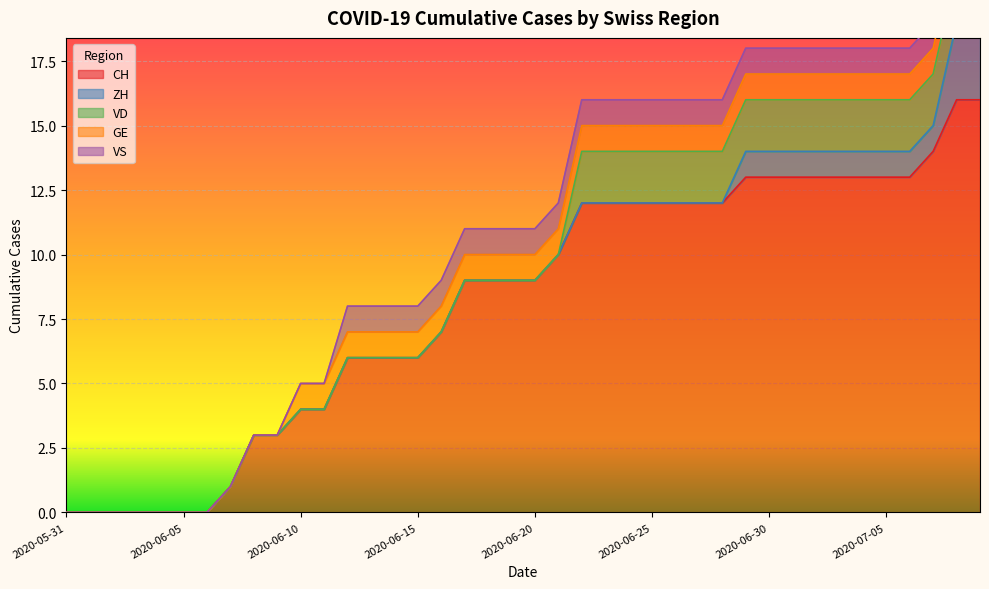

How many positive values does the CH series have?

33